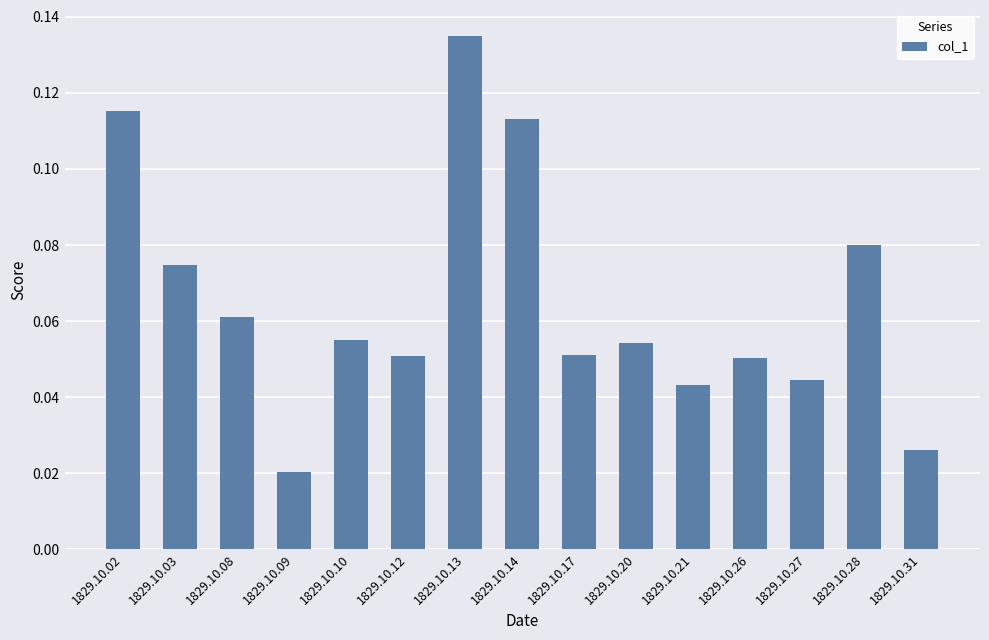

What is the sum of all values?

1.0